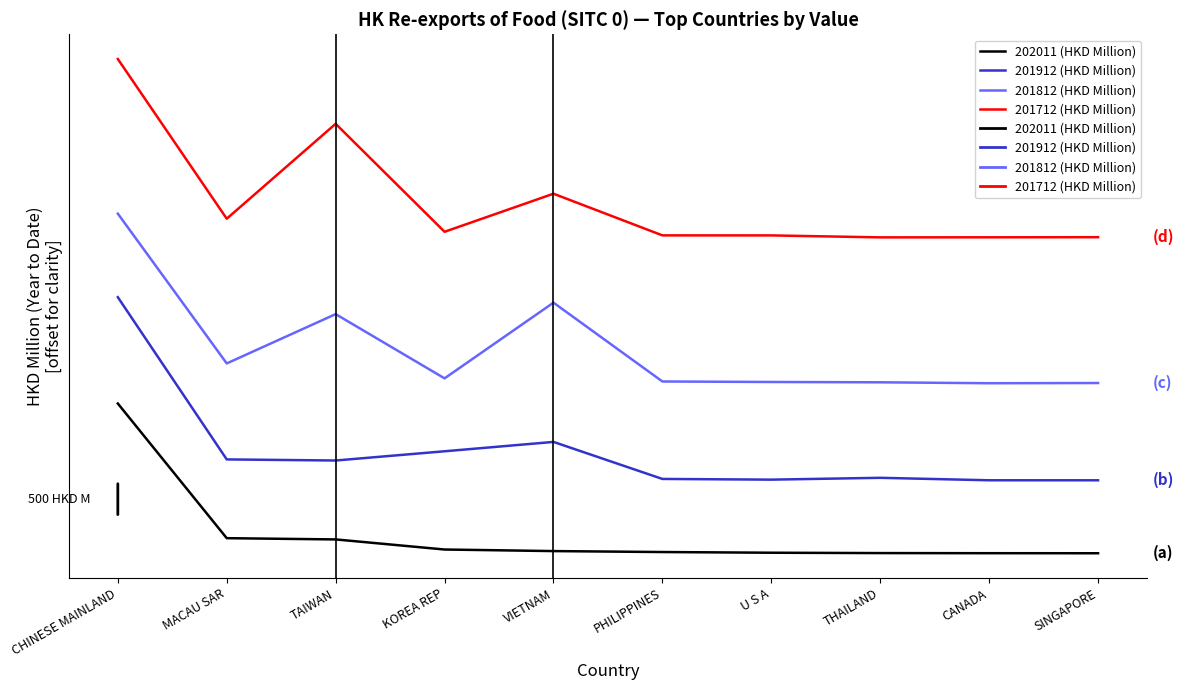

At which category is the sum across all series the highest?

CHINESE MAINLAND